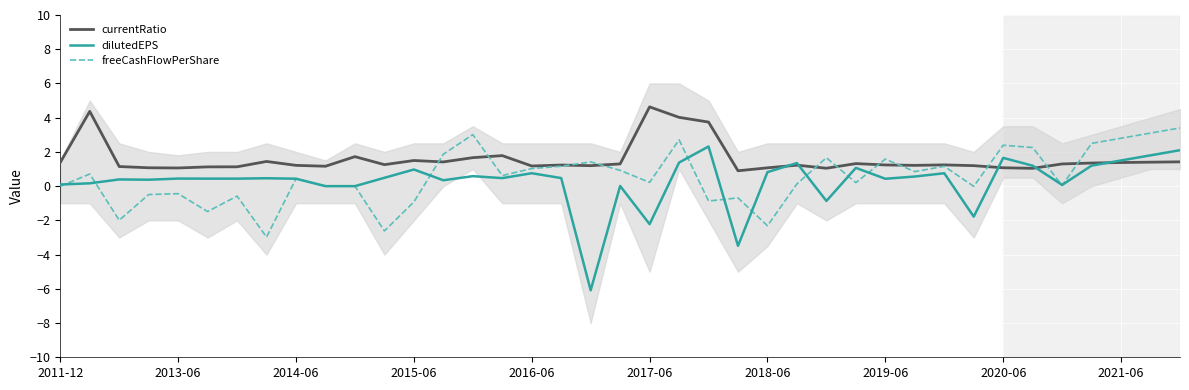

The value of currentRatio at 27 is 1.3. True or false?

True